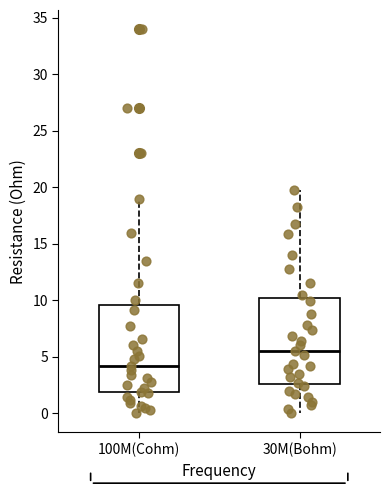

Reading left to right, read every box against the y-axis: the position of its median line, the range the box covers, and the ends of its whiskers. The values are not printed on the chart, so give them approximately, as read against the axis.

100M(Cohm): median 4.0, box 2.0 to 9.5, whiskers 0.0 to 19.0
30M(Bohm): median 5.5, box 2.5 to 10.0, whiskers 0.0 to 20.0